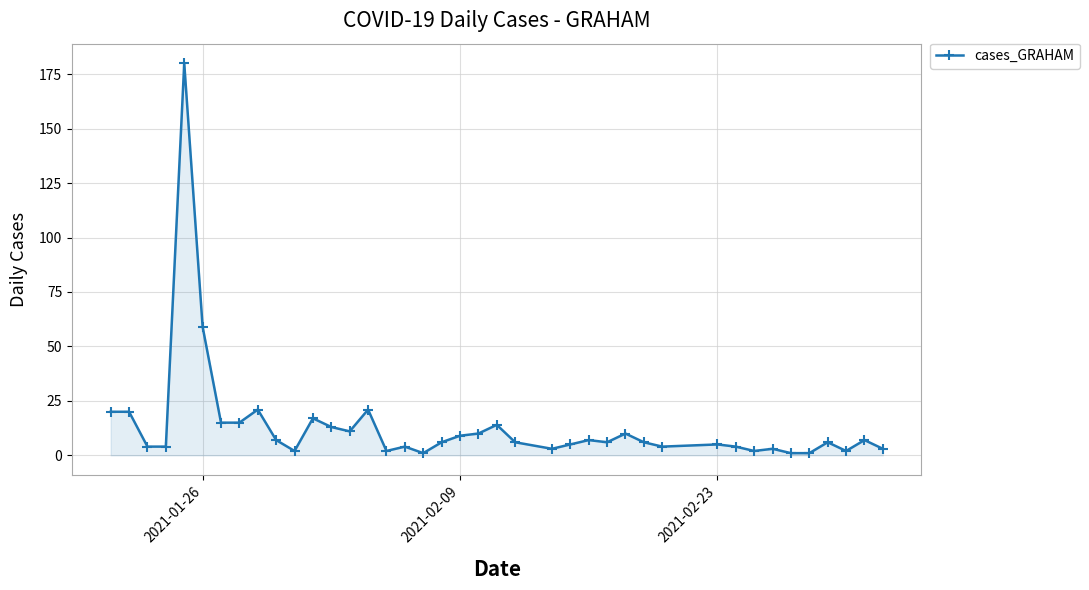

True or false: the data has more than 2 interior local peaks.

True